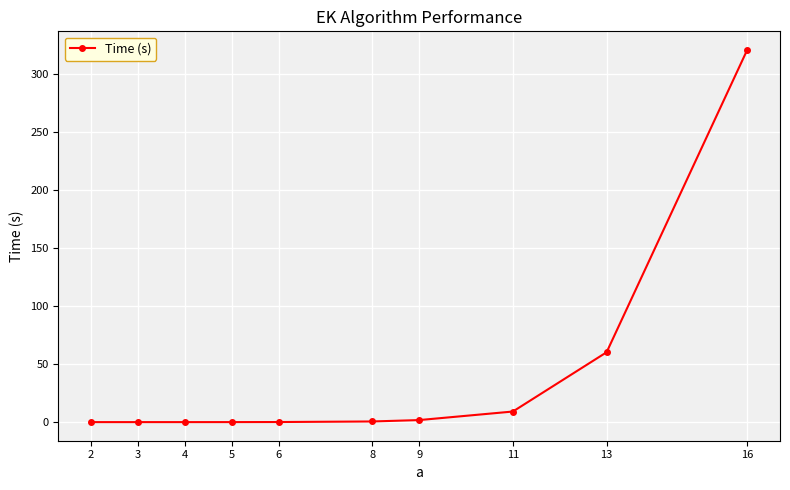

How many data points does each series have?

10